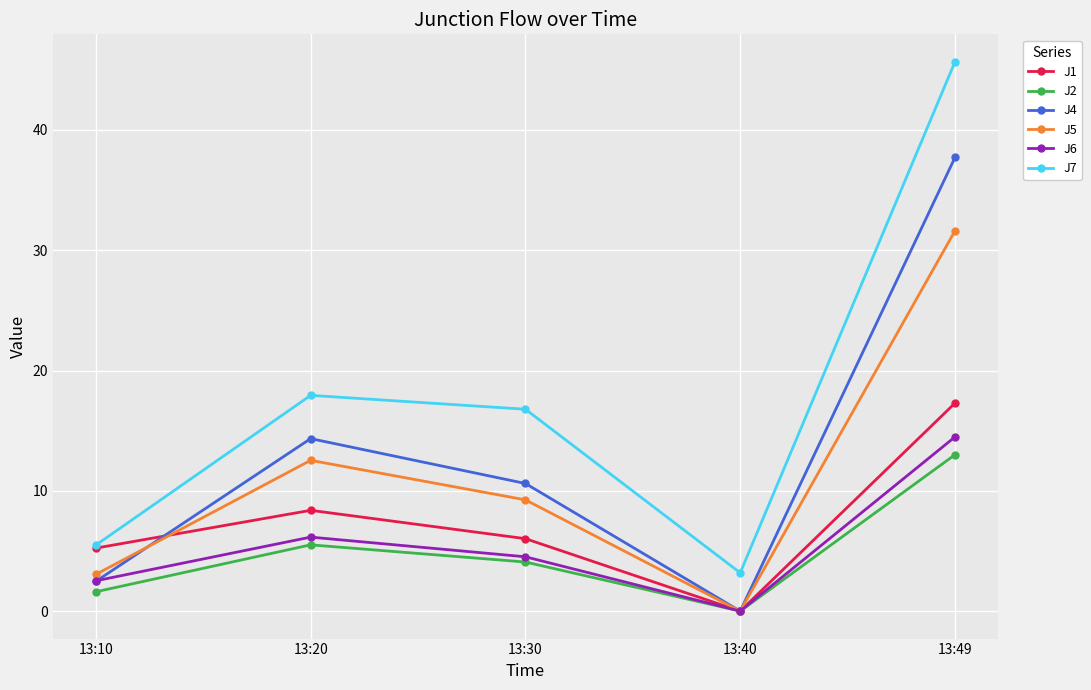

At 13:20, list the series in order from largest to smallest.

J7, J4, J5, J1, J6, J2